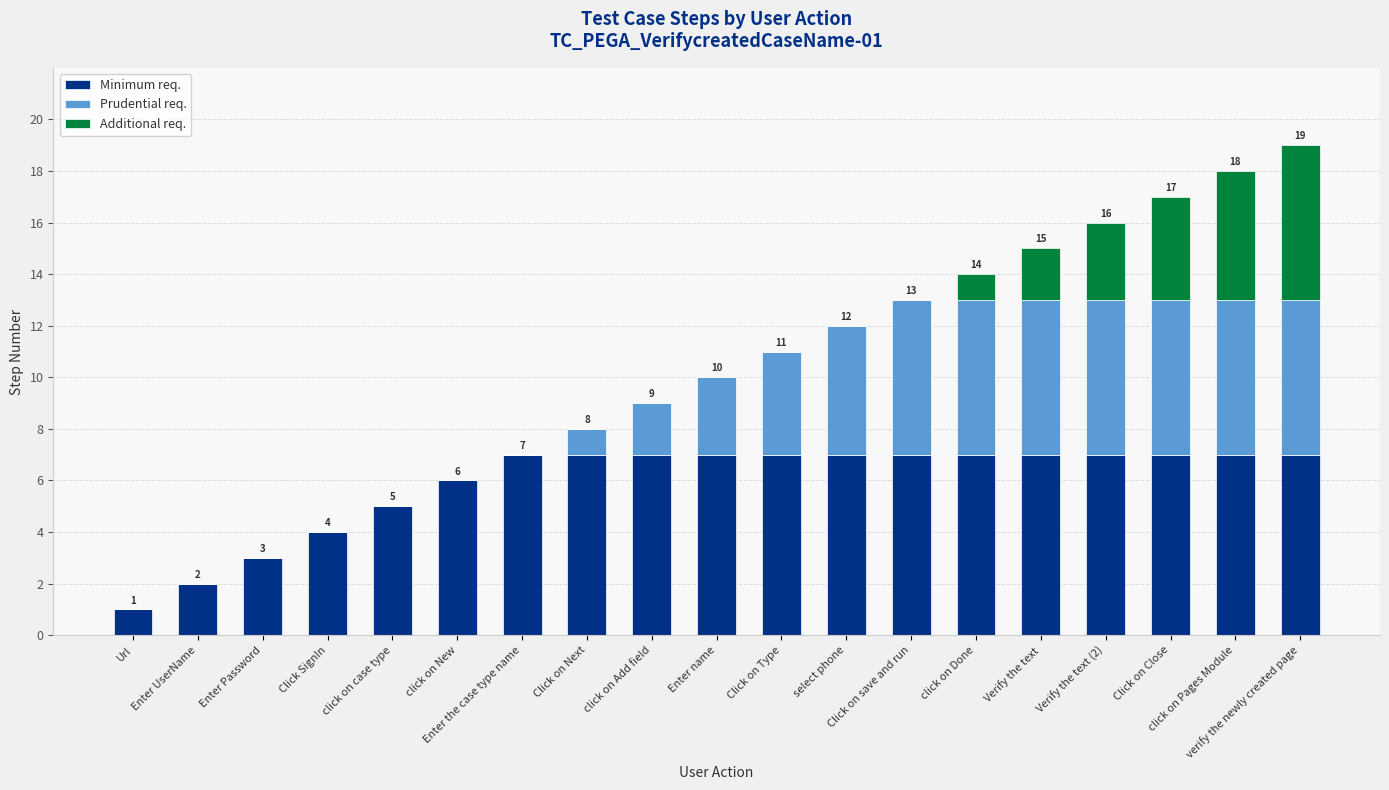

Where does the Prudential req. series first go above 3?

Click on Type